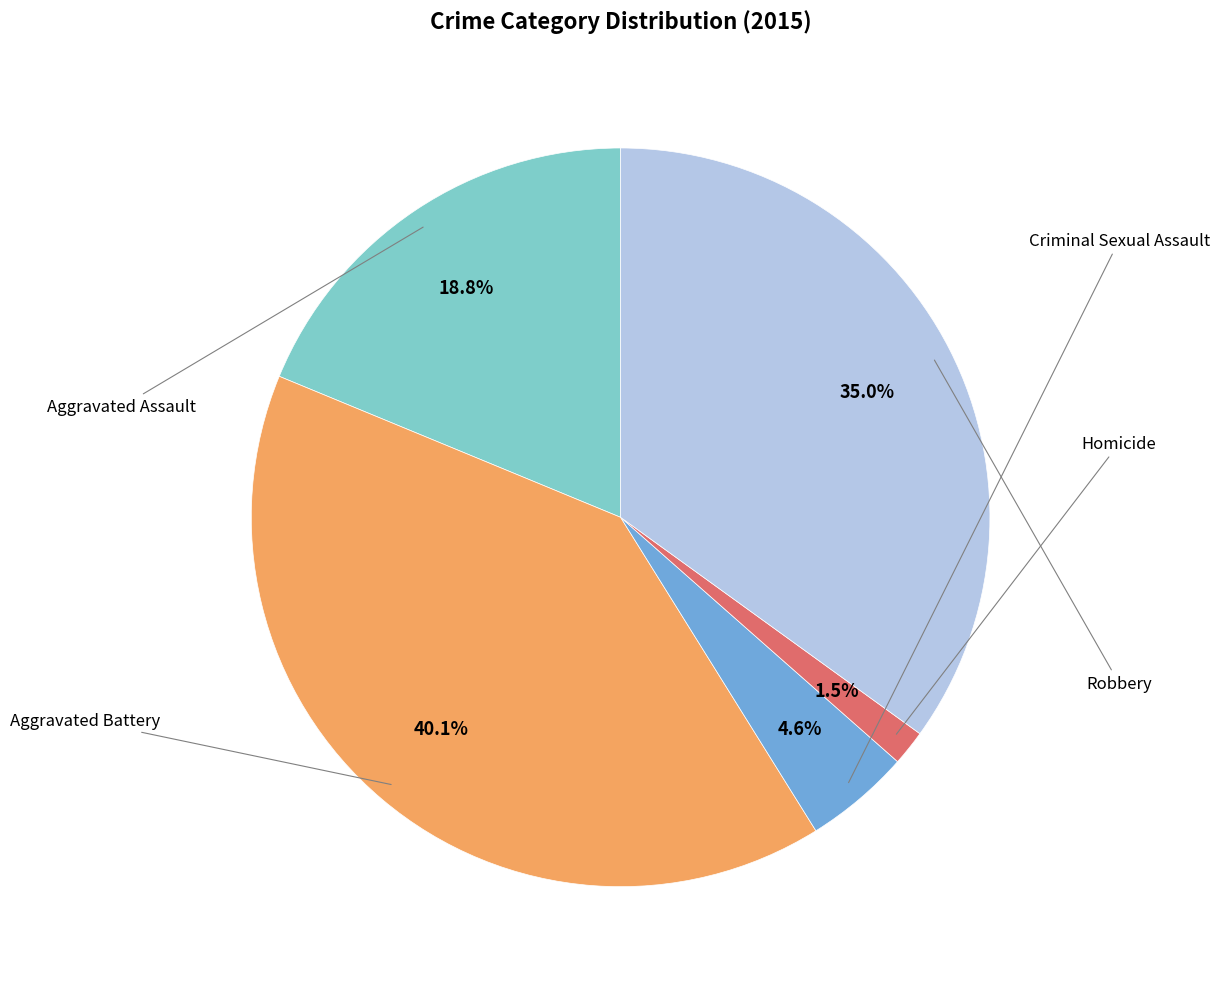

Does any single category account for the majority?

No